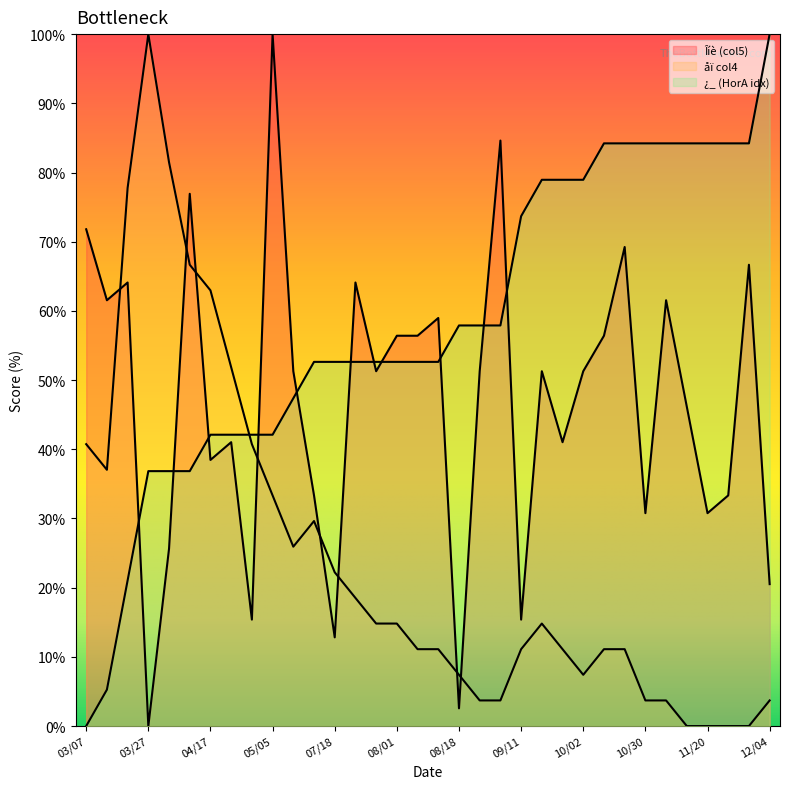

Rank the categories by Îíè (col5) value from lowest to highest.

03/27, 08/18, 07/18, 05/01, 09/11, 12/04, 04/03, 10/30, 11/20, 07/14, 11/23, 04/17, 04/24, 09/25, 11/14, 05/15, 07/28, 08/21, 09/19, 10/02, 08/01, 08/07, 10/16, 08/15, 03/14, 11/06, 03/20, 07/25, 11/28, 10/24, 03/07, 04/10, 08/28, 05/05